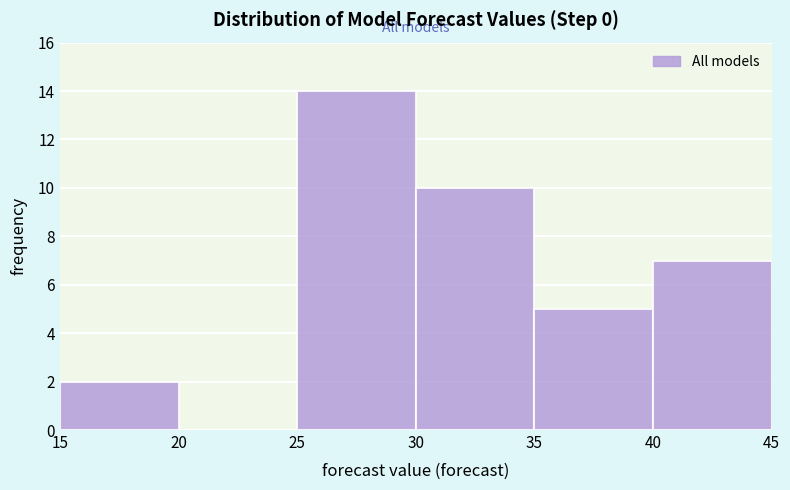

Reading left to right, list every bar in this chart as the range it spans on the x-axis followed by its height. The values are not printed on the chart, so give them approximately, as read against the axis.

15 to 20: 2
20 to 25: 0
25 to 30: 14
30 to 35: 10
35 to 40: 5
40 to 45: 7